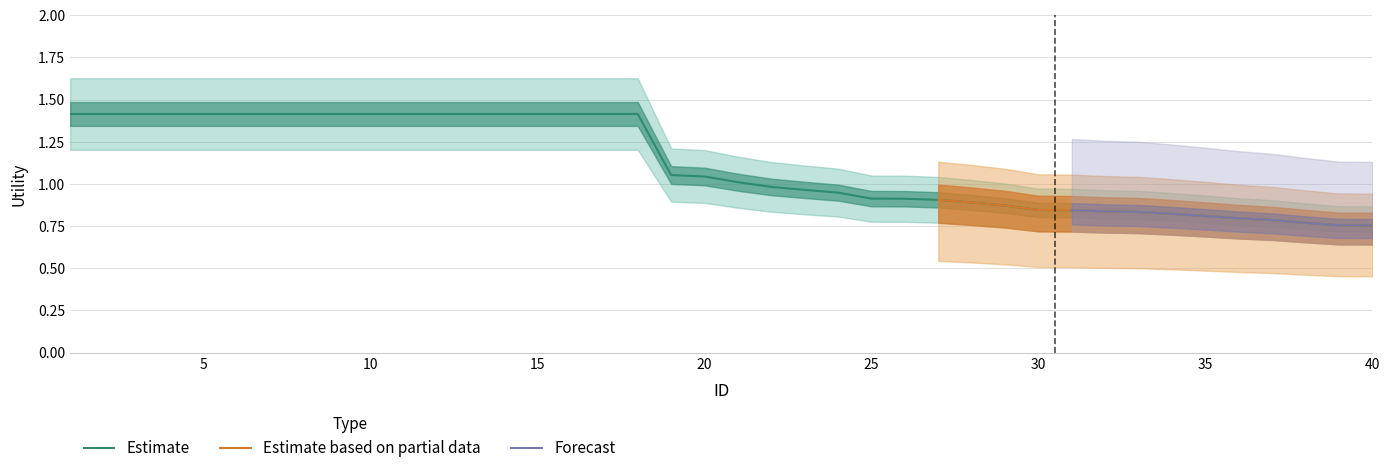

What is the sum of all Estimate based on partial data values?

11.5